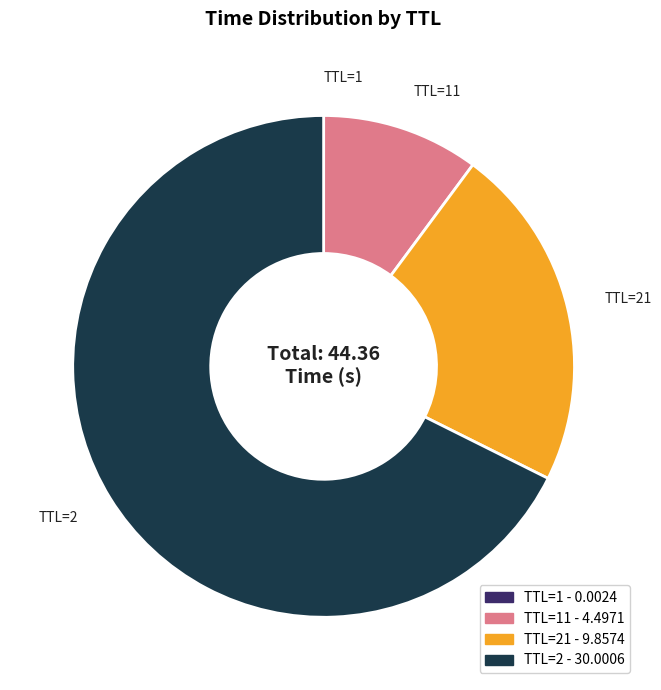

Is there a majority slice in this chart?

Yes